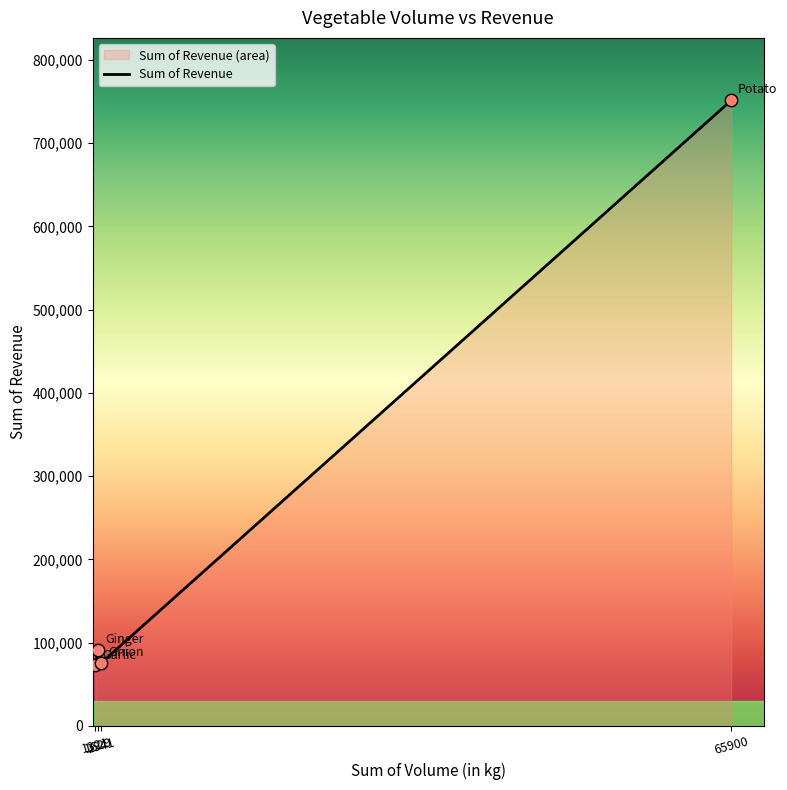

What is the change in value from 1321 to 1629?

+18457